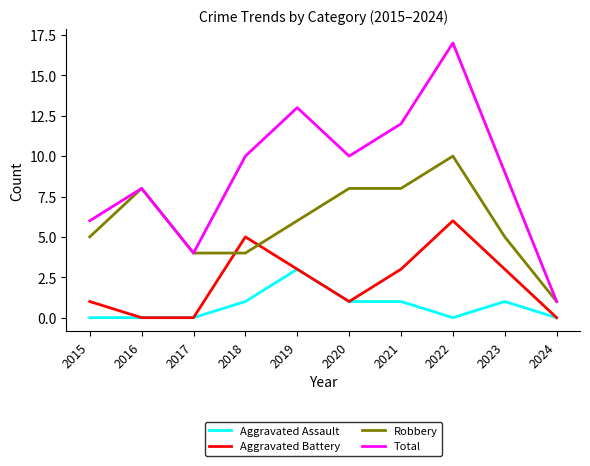

What is the average value of the Robbery series?

6